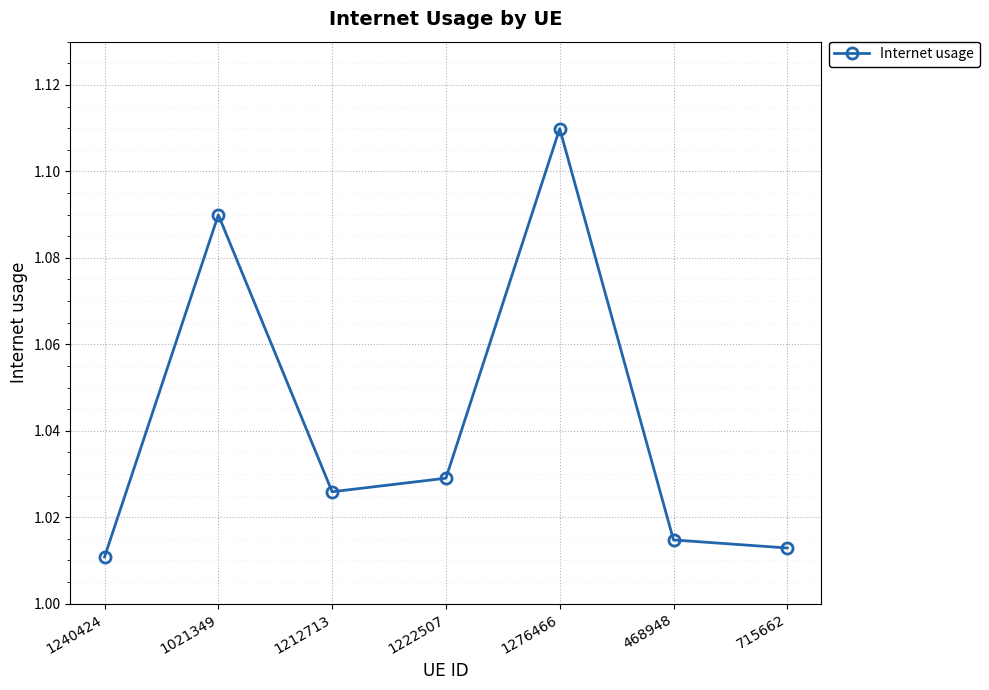

Which label corresponds to the largest value in the chart?

1276466